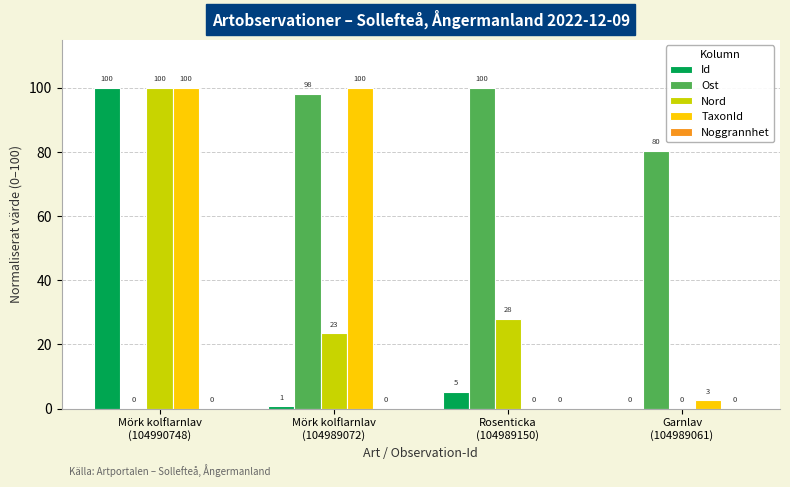

At which label does Nord first exceed 28?

Mörk kolflarnlav
(104990748)